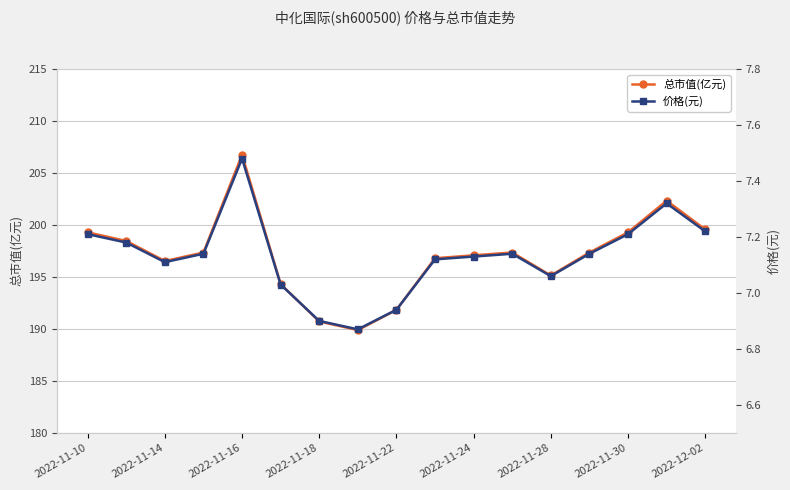

Where is the first local minimum for 总市值(亿元)?

2022-11-14